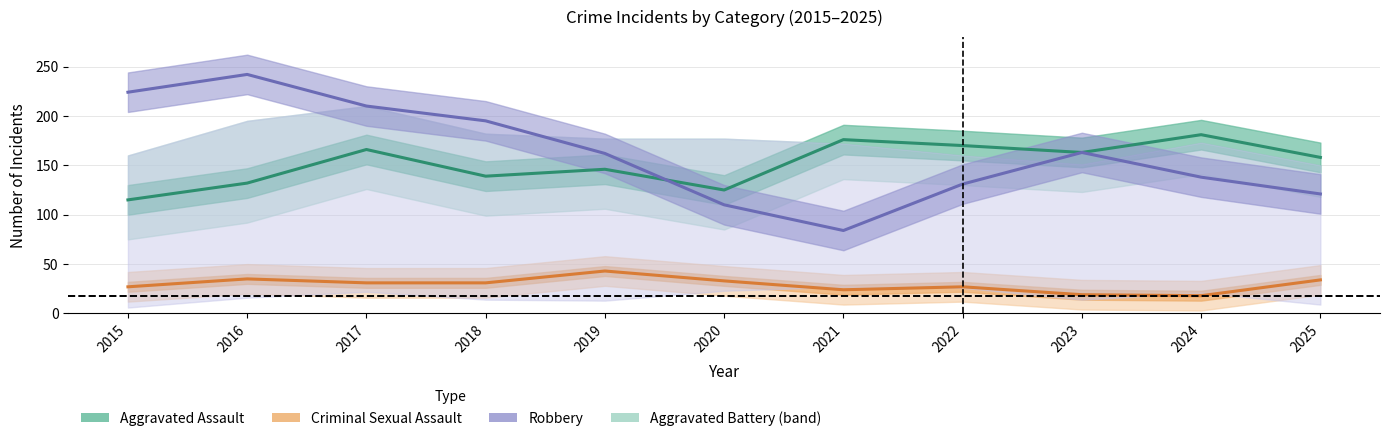

The value of Aggravated Assault at 2025 is 104. True or false?

False